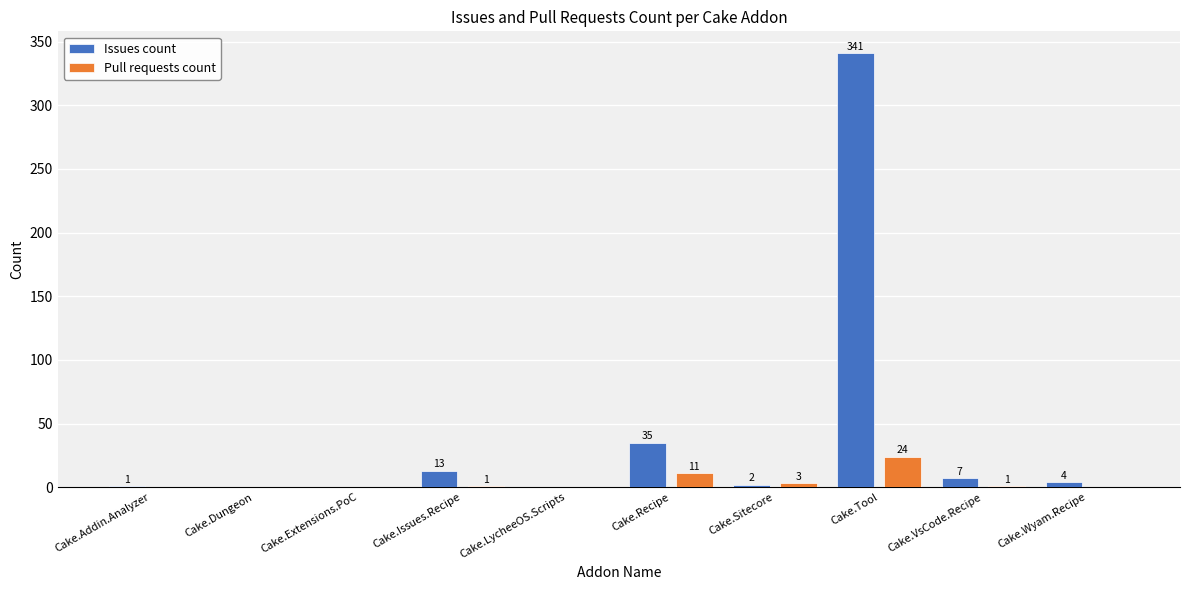

Reading left to right, extract all data points from this chart.

Issues count: 1	0	0	13	0	35	2	341	7	4
Pull requests count: 0	0	0	1	0	11	3	24	1	0